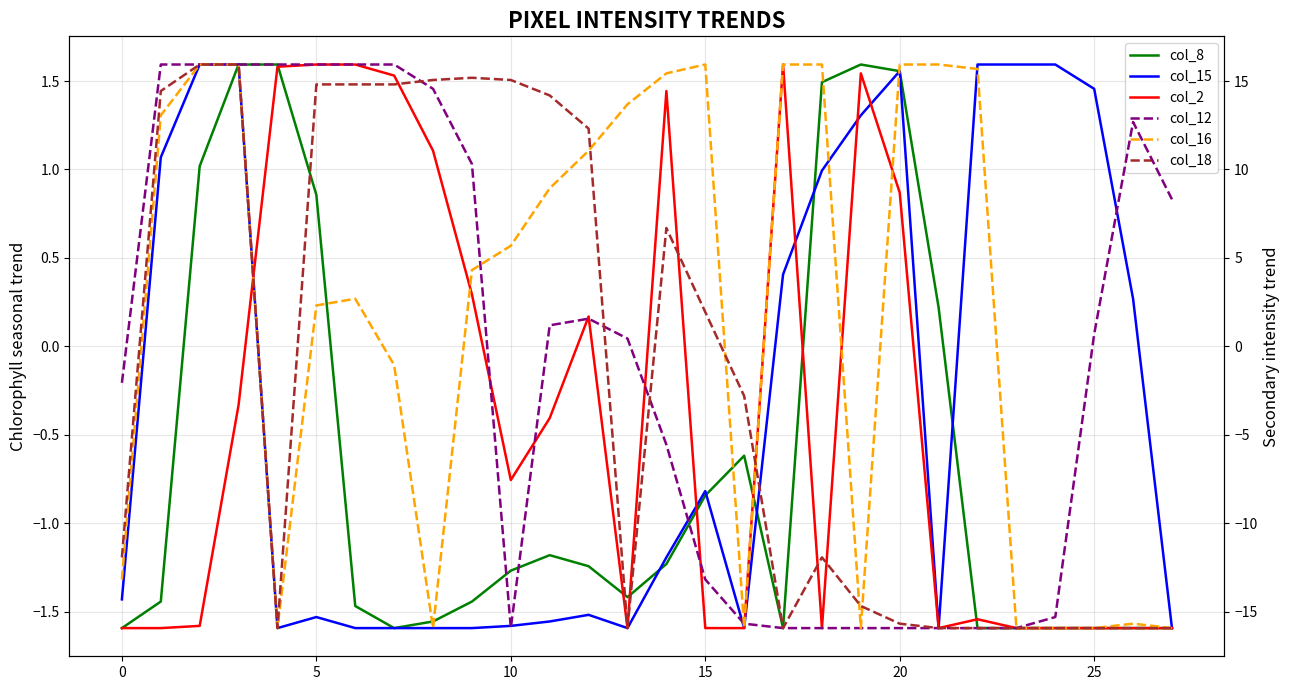

Which series ends up on top after the final intersection of col_15 and col_16?

col_15